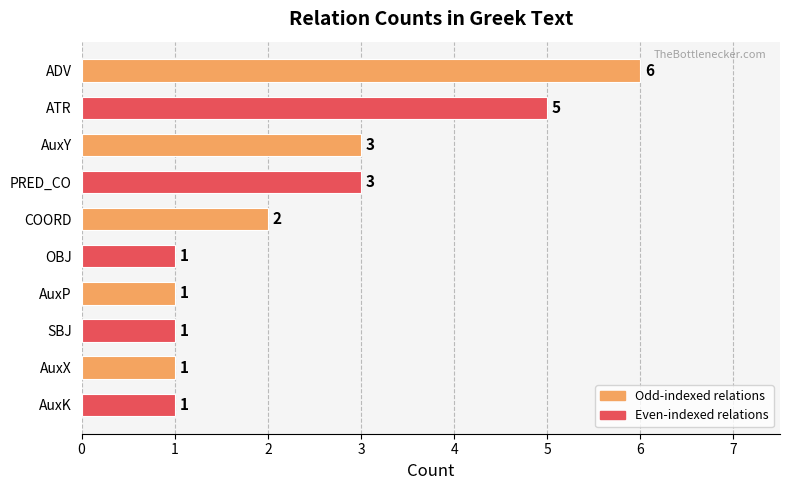

What is the greatest value displayed?

6